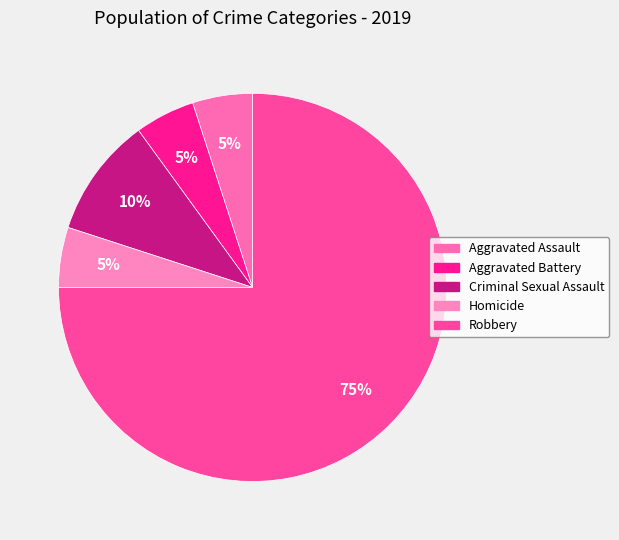

To the nearest percent, what percentage of the pie is Homicide?

5%